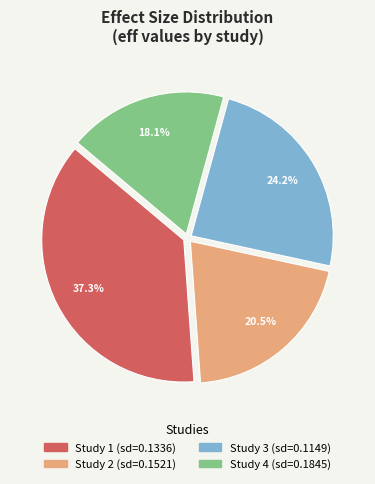

Which category has the smallest portion of the pie?

Study 4 (sd=0.1845)